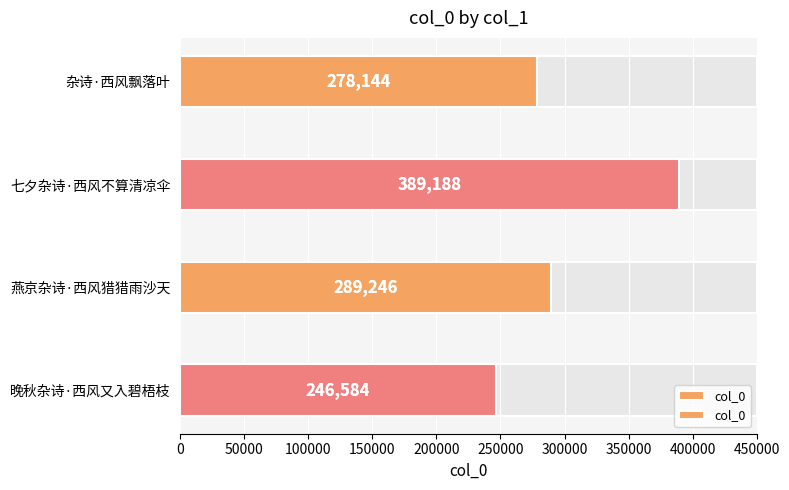

What is the sum of all values?

1203162